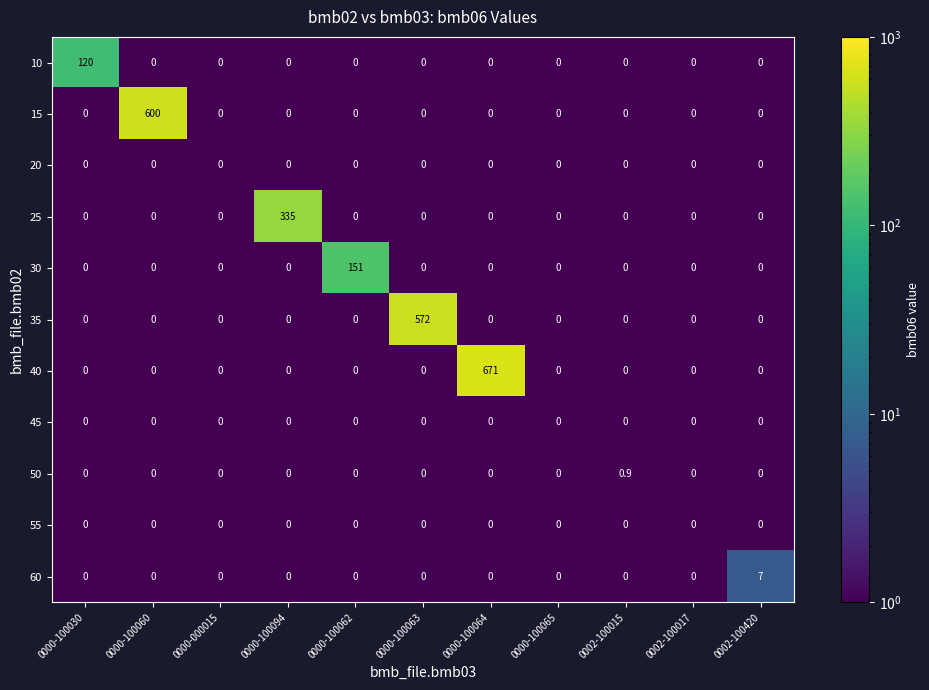

Which label corresponds to the largest value in the chart?

0000-100064